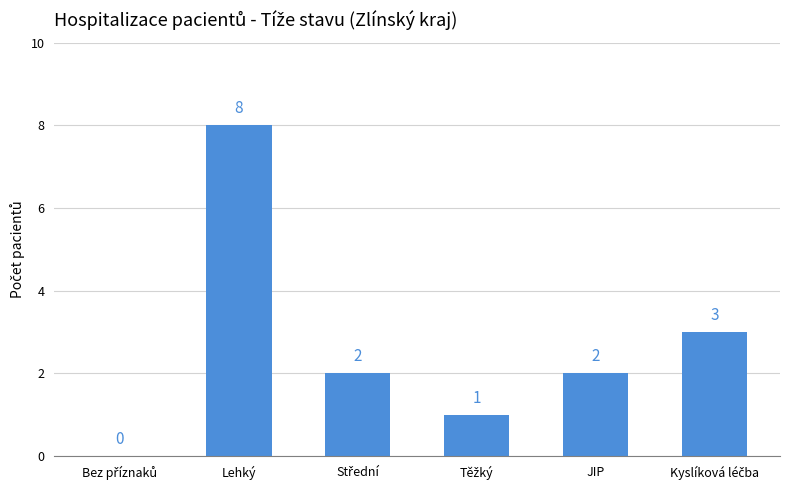

What is the sum of all values?

16